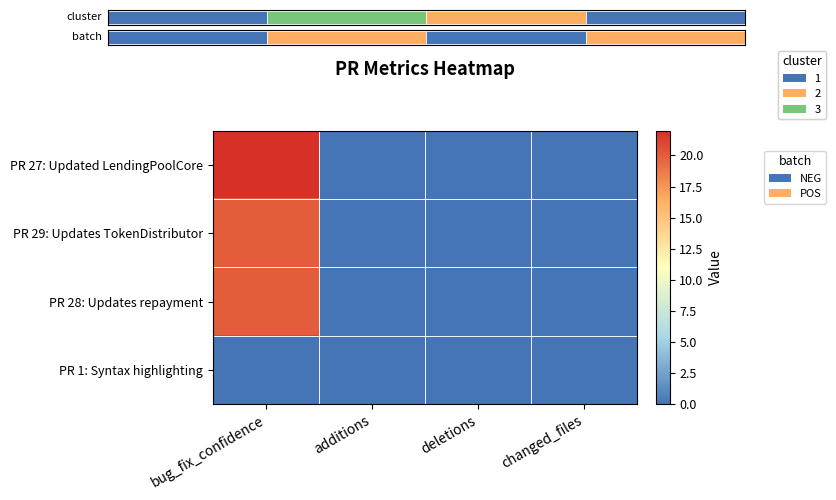

Which category has the lowest value in the PR 27: Updated LendingPoolCore series?

additions